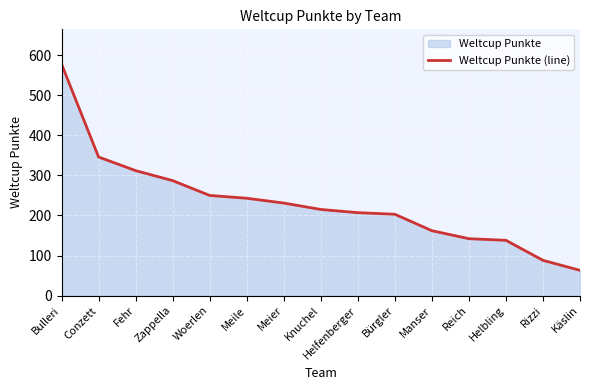

Reading left to right, extract all data points from this chart.

578	346	312	287	250	243	231	215	207	203	162	142	138	88	63